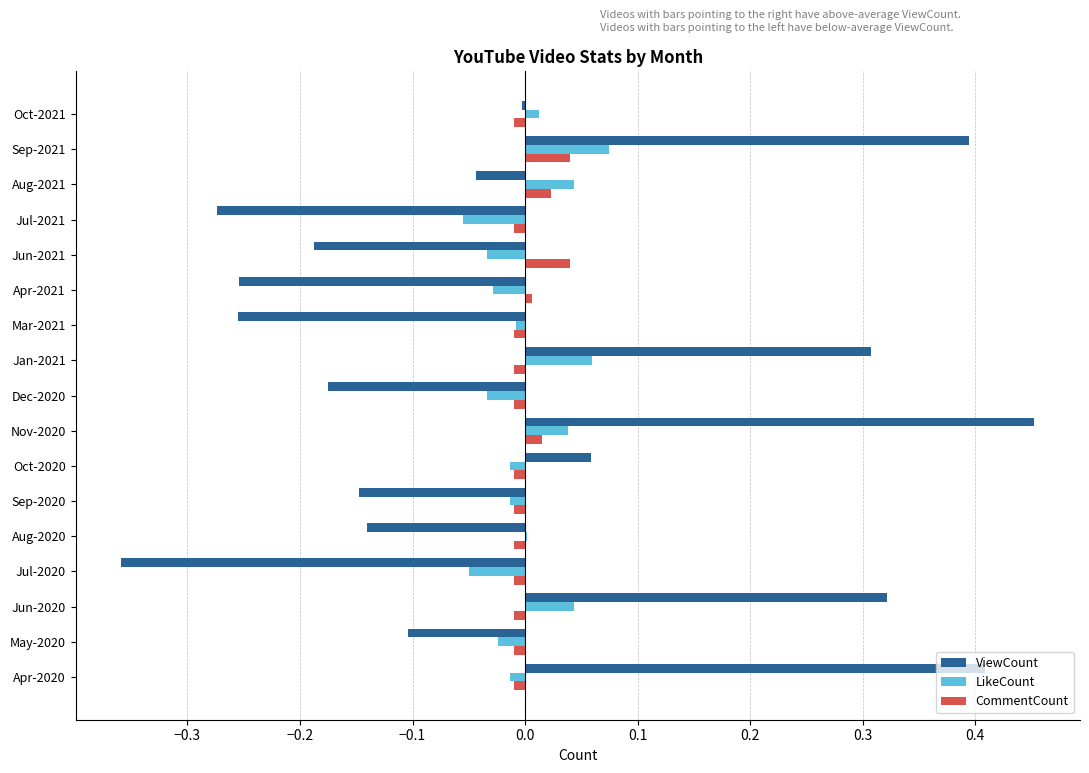

Is the value of CommentCount at Jun-2021 greater than the value of LikeCount at Oct-2020?

Yes